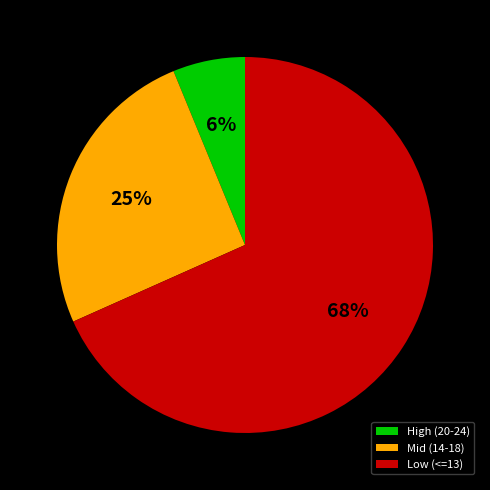

Which slice is the smallest?

High (20-24)